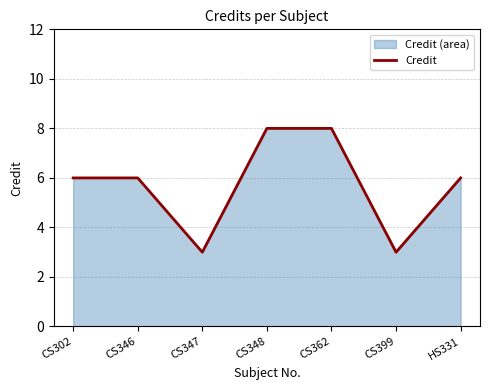

What is the label of the 6th point from the left?

CS399